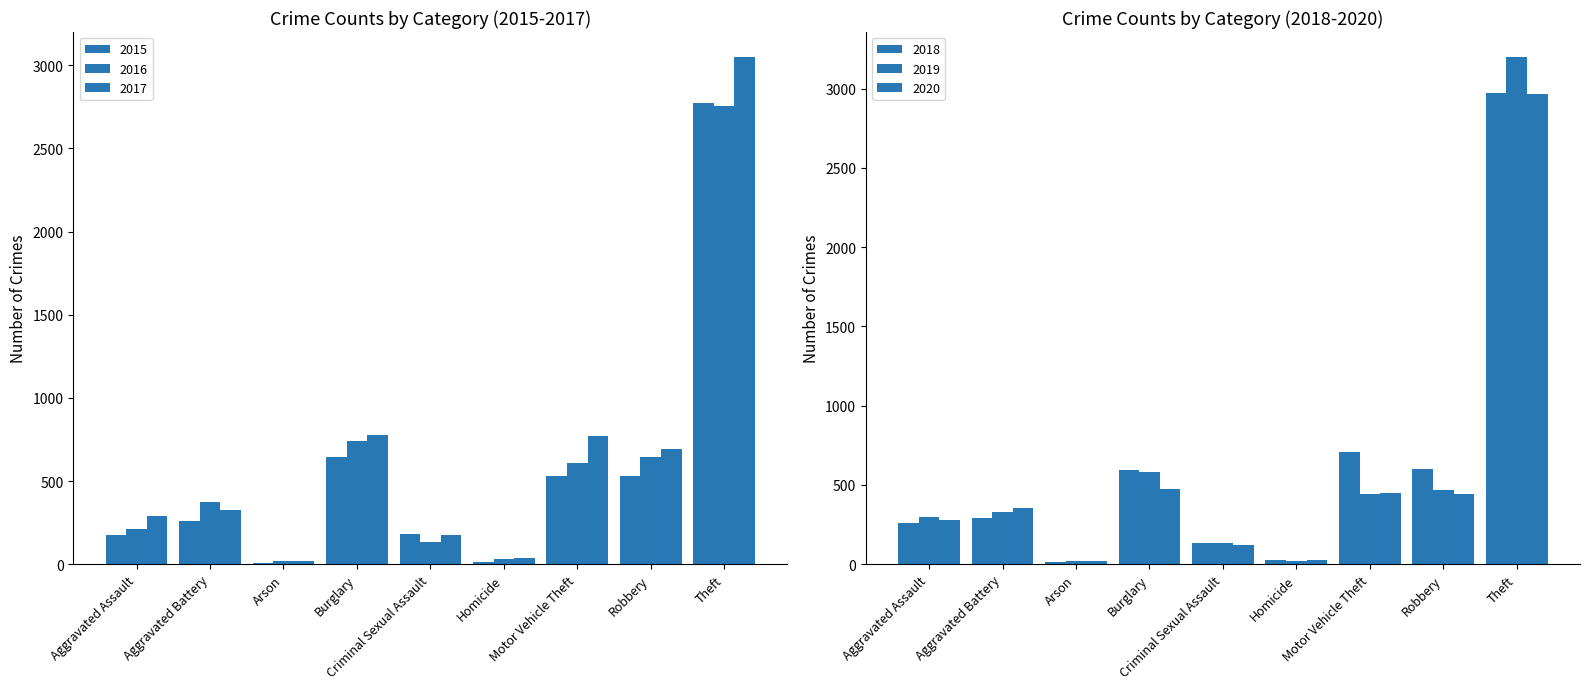

List the labels in order of 2018 value, smallest first.

Arson, Homicide, Criminal Sexual Assault, Aggravated Assault, Aggravated Battery, Burglary, Robbery, Motor Vehicle Theft, Theft